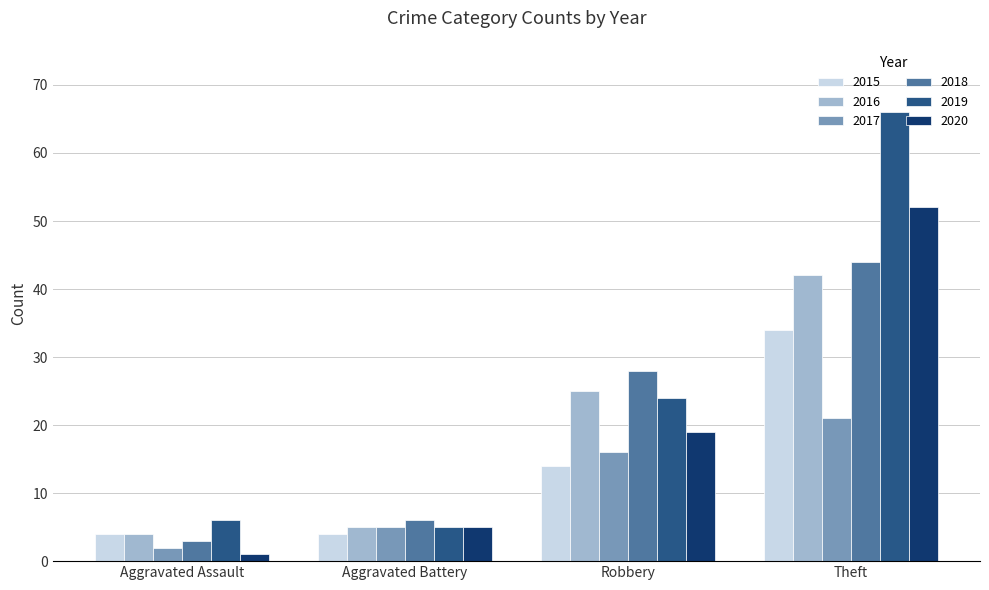

At which category is the sum across all series the highest?

Theft